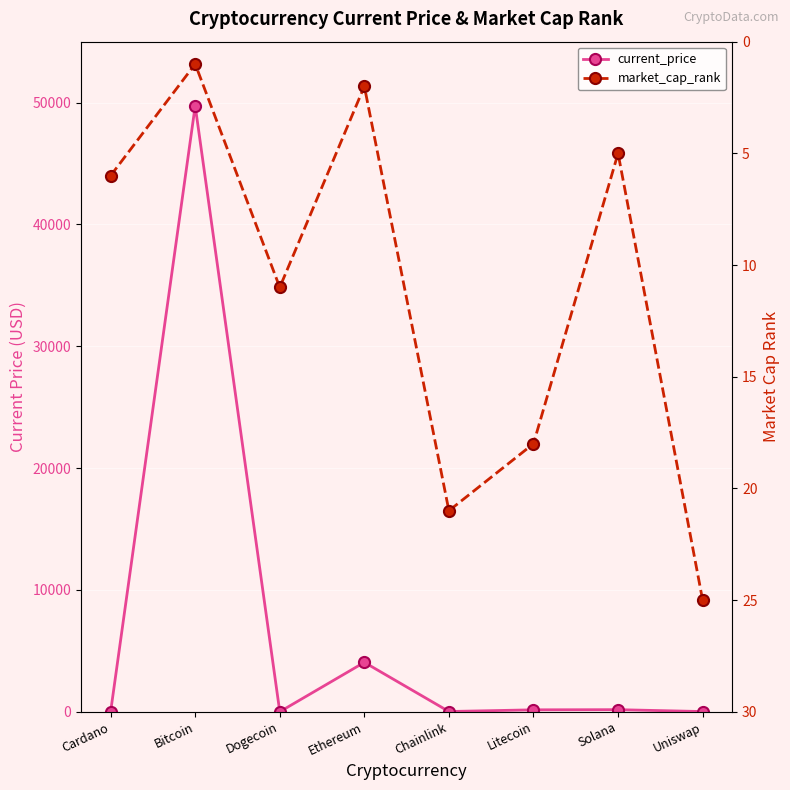

What are all the series names shown in the legend?

current_price, market_cap_rank